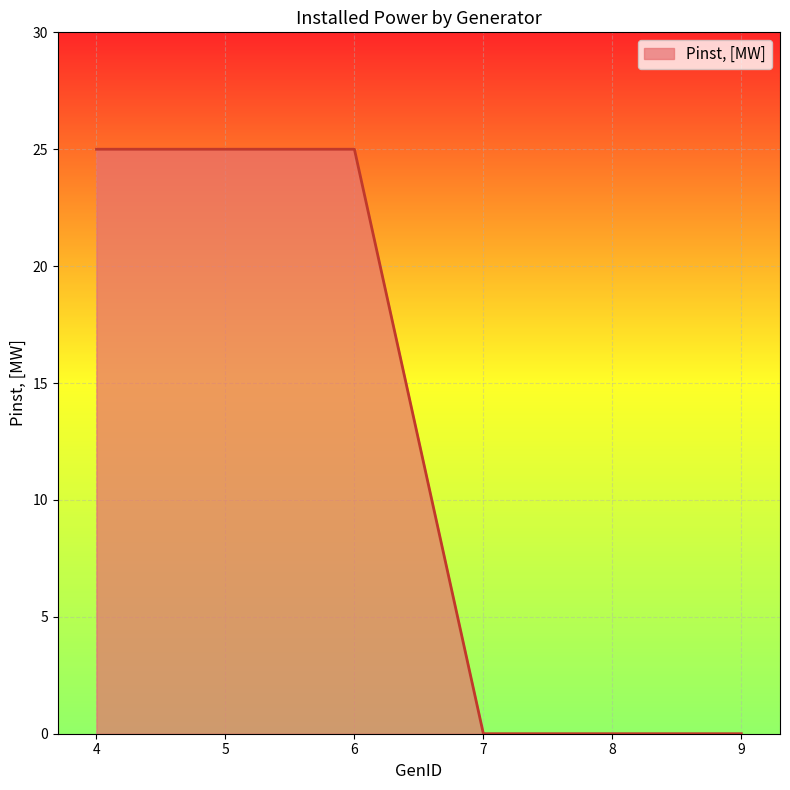

What is the difference between the maximum and minimum values?

25